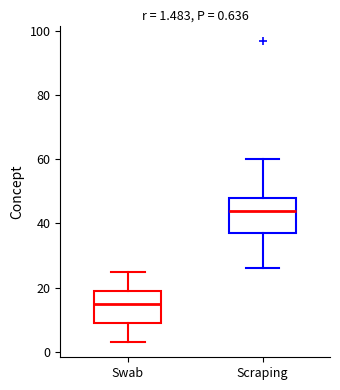

Which box's median line is the highest?

Scraping